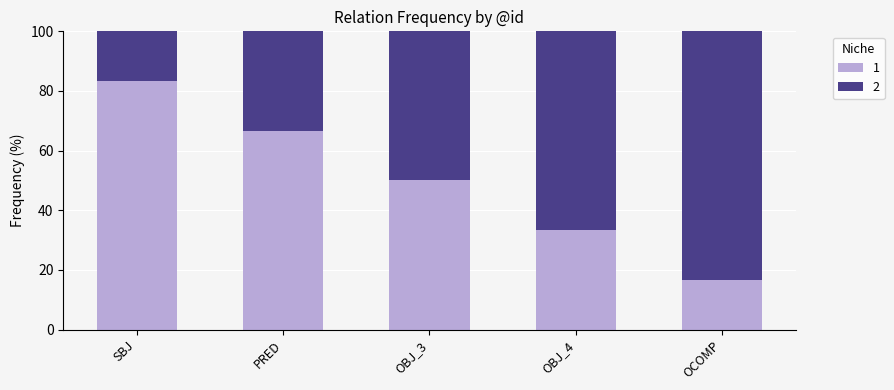

What is the maximum value for 1?

83.3